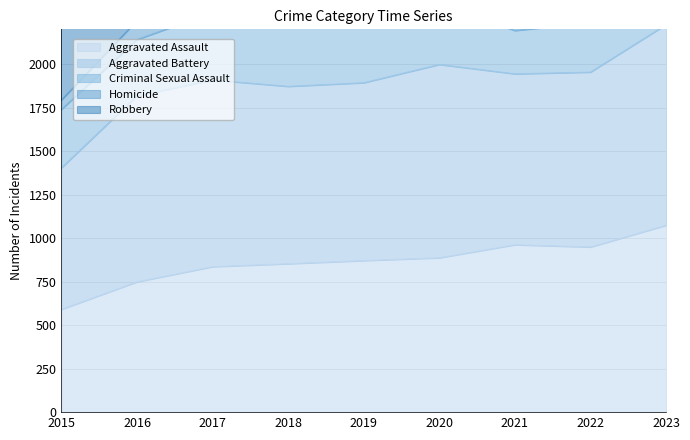

True or false: Homicide and Robbery intersect in this chart.

False